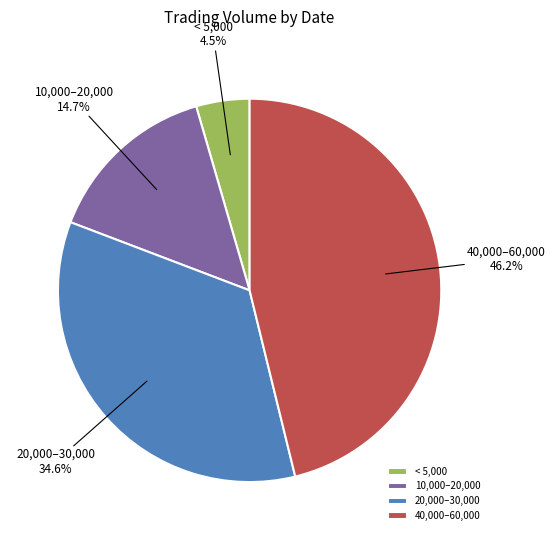

How many segments does this pie chart have?

4